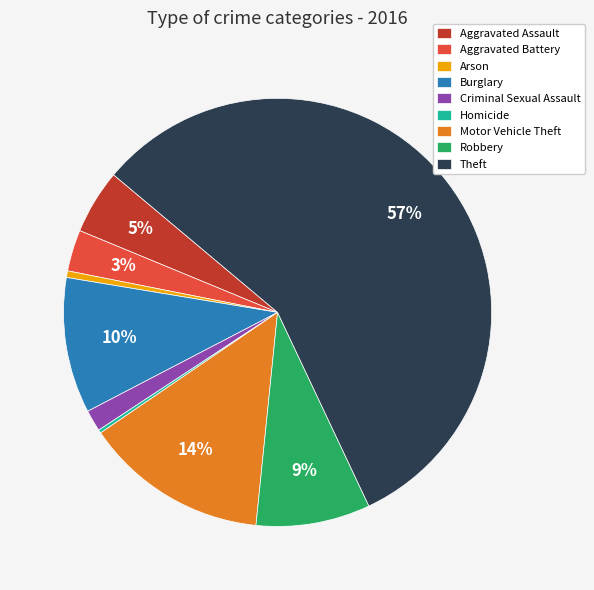

Does Motor Vehicle Theft represent more than half of the total?

No